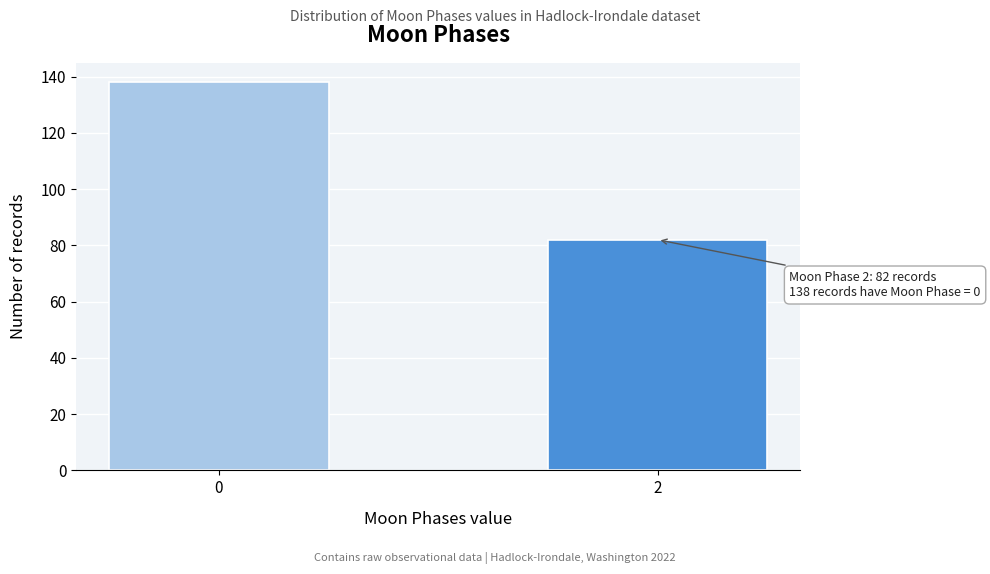

Reading left to right, transcribe all the data shown in this chart.

138	82